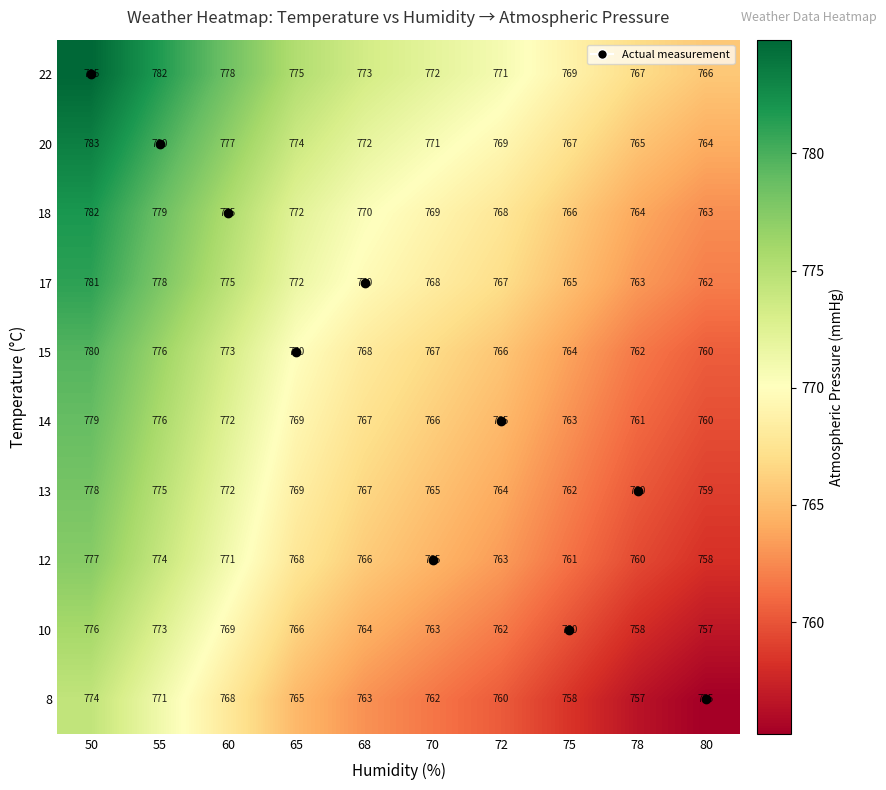

What is the highest value of the 18 series?

782